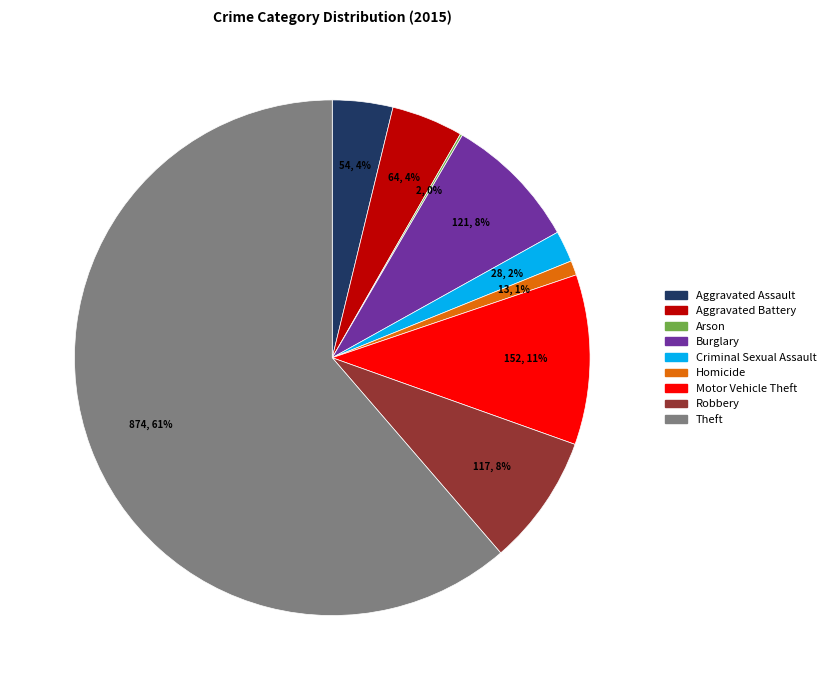

To the nearest percent, what is the difference between the Burglary and Aggravated Battery slice percentages?

4%